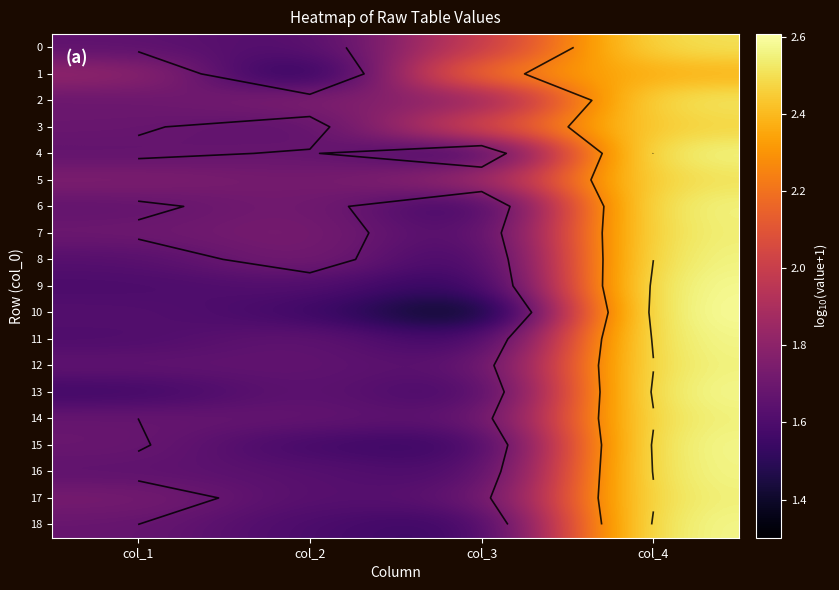

How many 13 values are between 1 and 2?

3